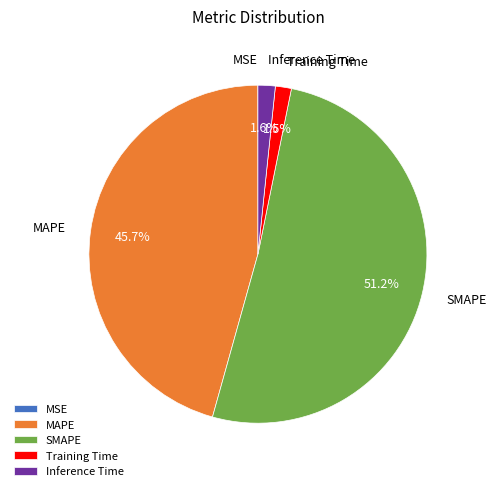

Which slice is the largest?

SMAPE